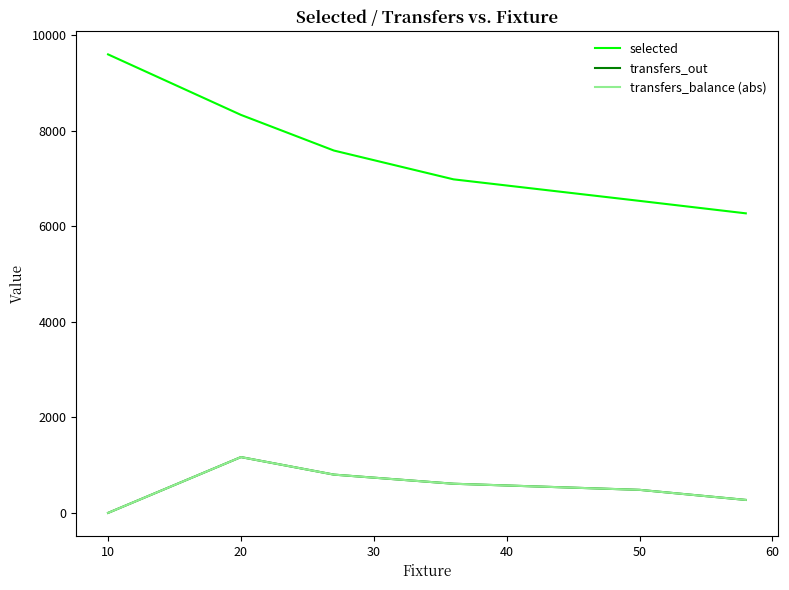

Is this an area chart (filled region under the line)?

No